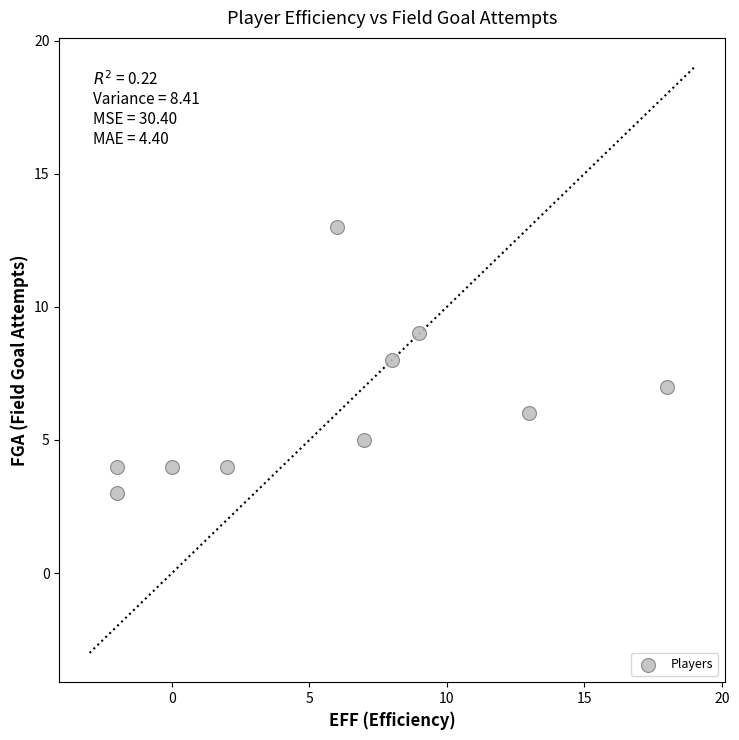

What is the range of Y values (max minus min)?

10